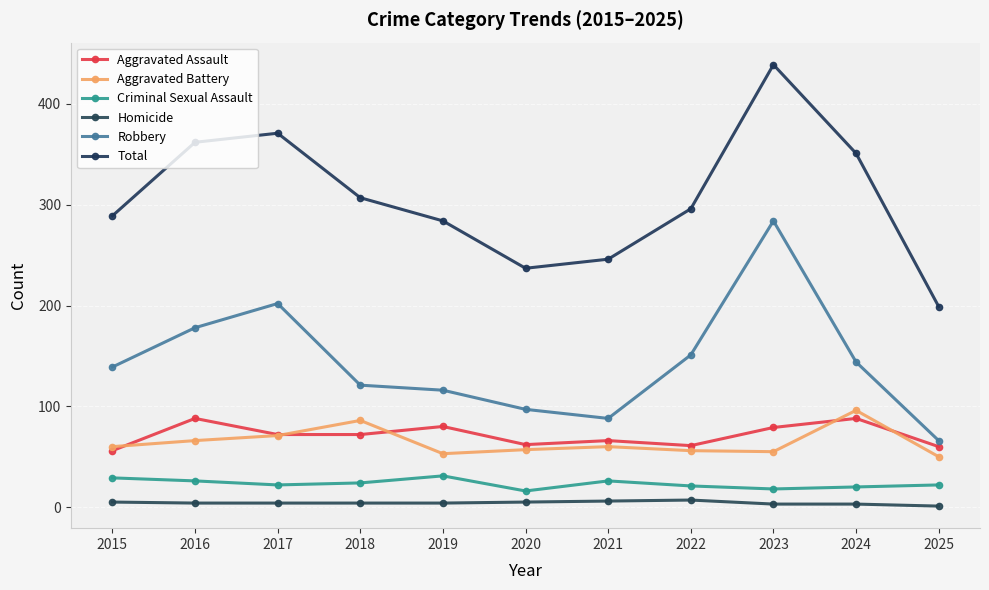

At which label does Robbery reach its minimum?

2025